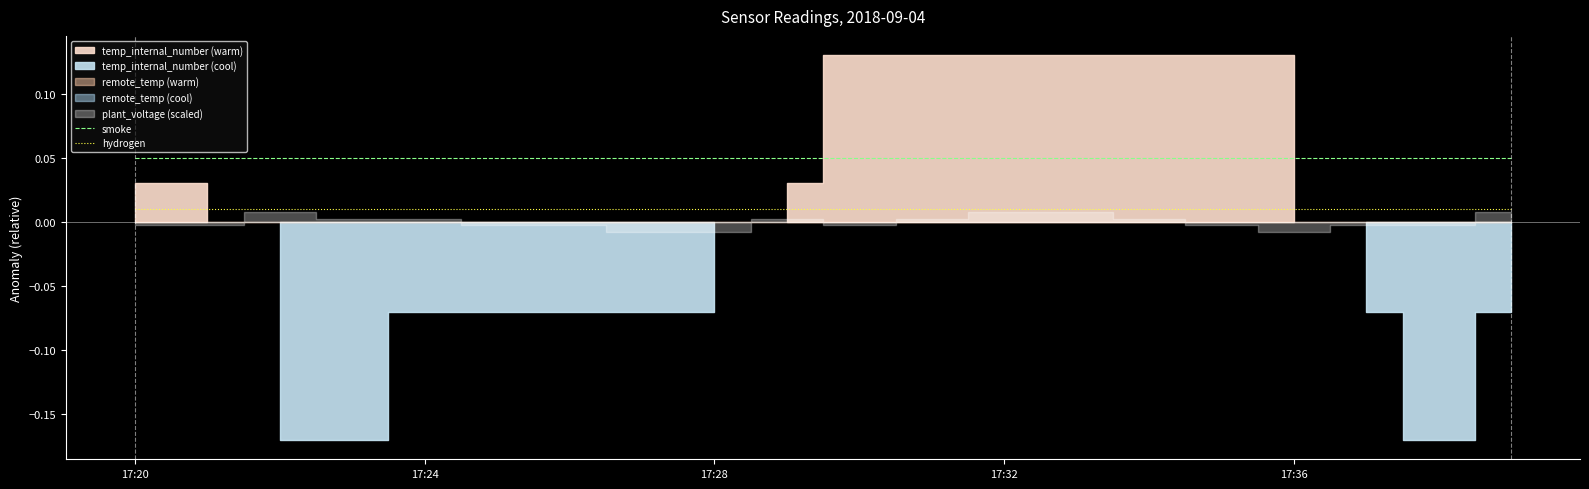

True or false: hydrogen and smoke cross at least once.

False